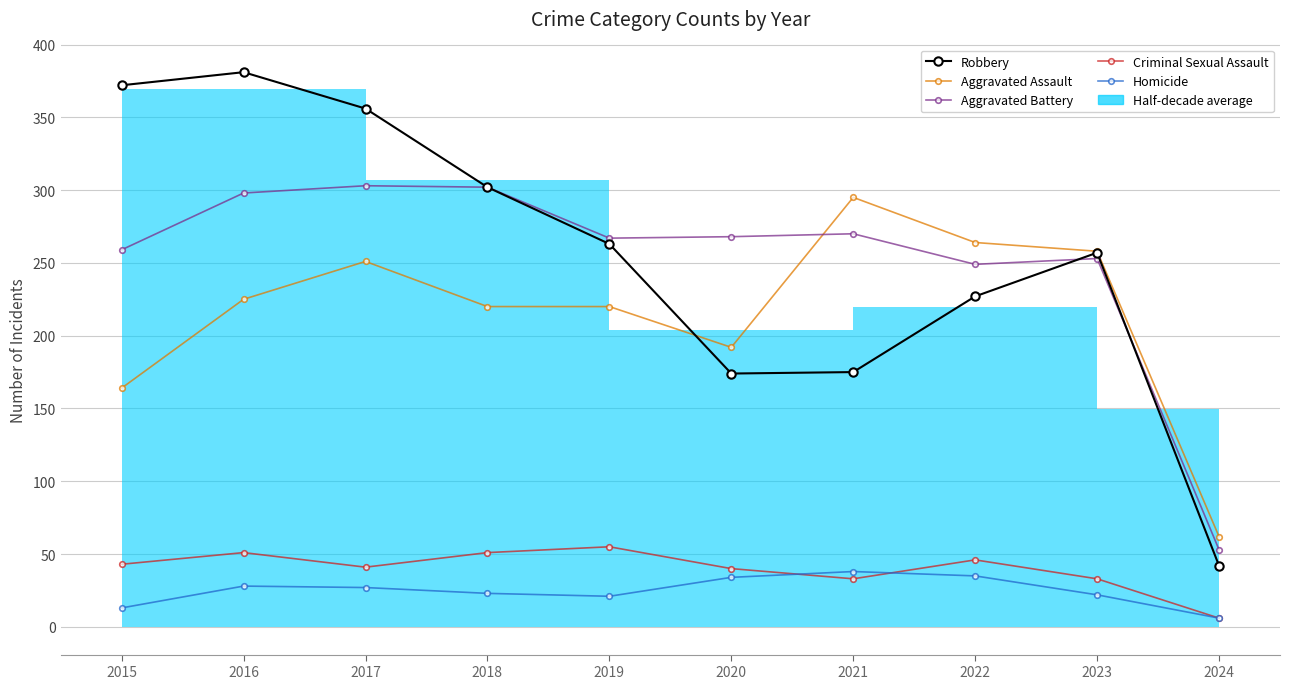

What is the difference between the maximum and minimum values in the Criminal Sexual Assault series?

49